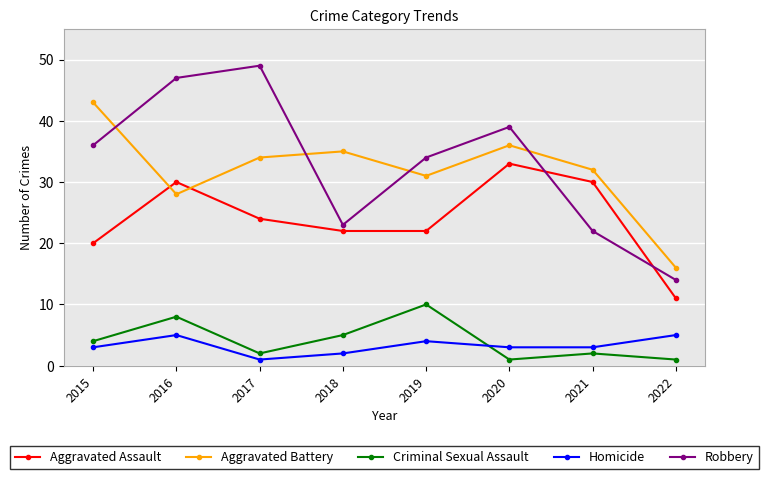

Is it true that Robbery equals 64 at 2015?

False